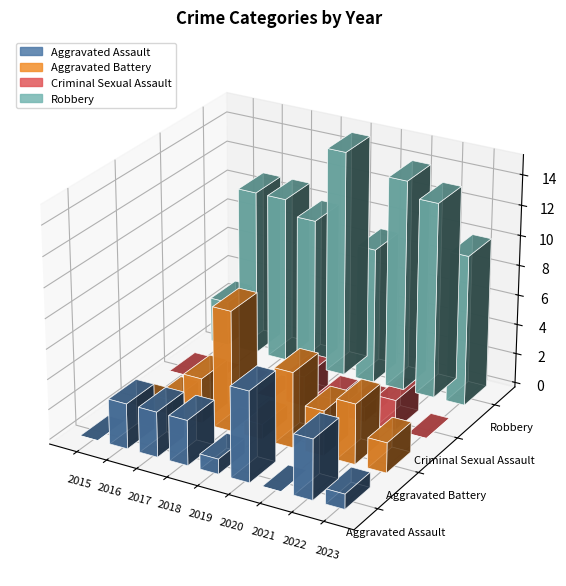

What is the difference between the second highest and minimum values in the Aggravated Assault series?

4